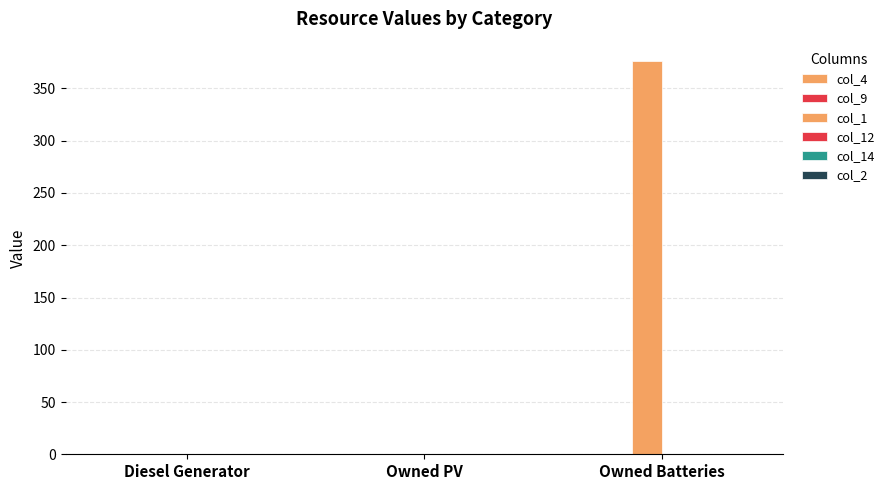

How many categories are shown in the chart?

3